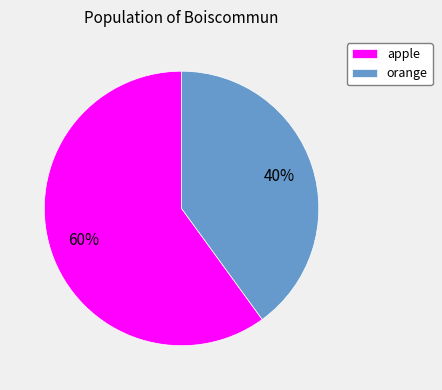

How many slices are in this pie chart?

2